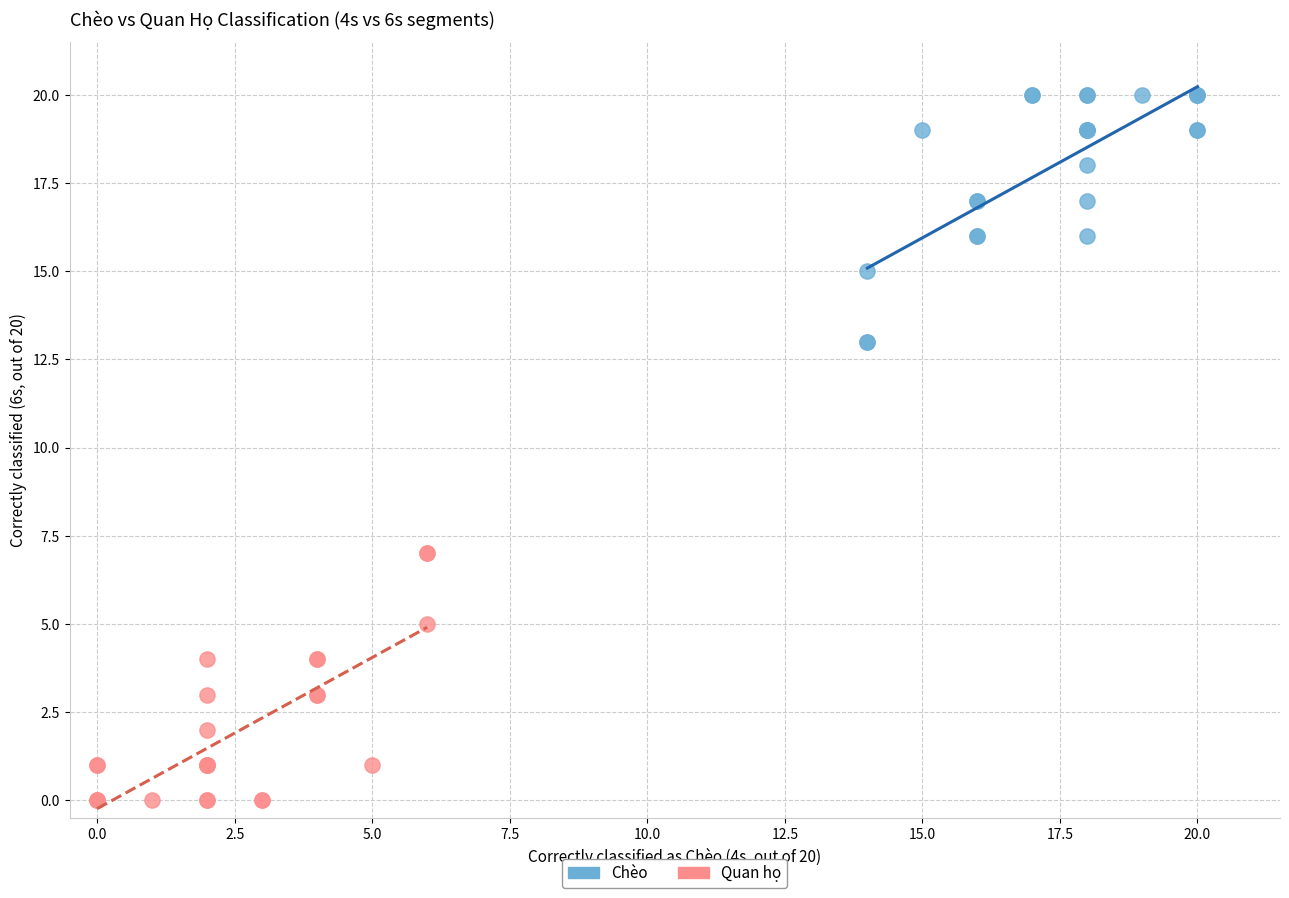

Which series reaches the minimum Y coordinate?

Quan họ